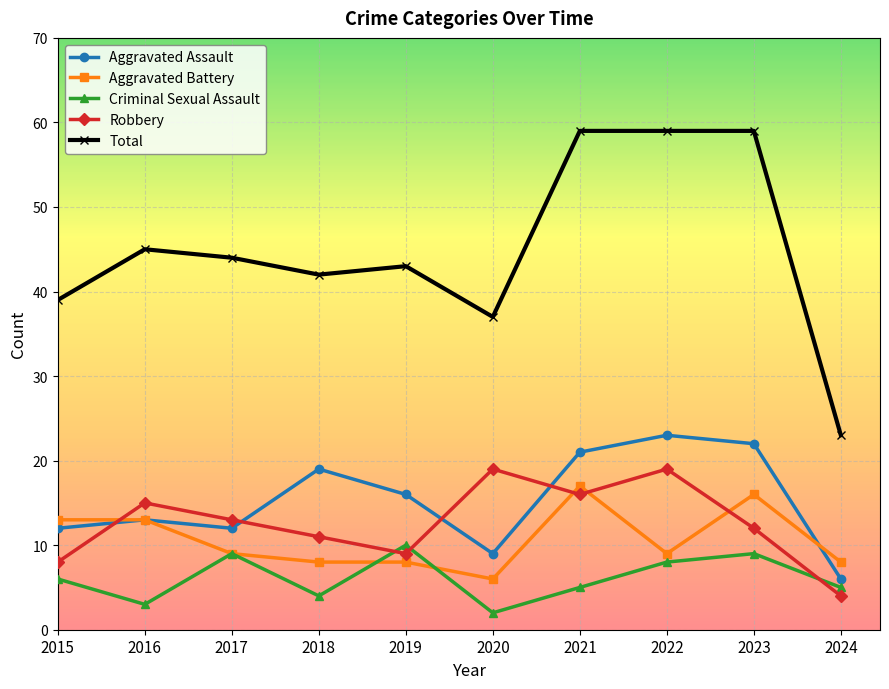

Count the number of data series in this chart.

5